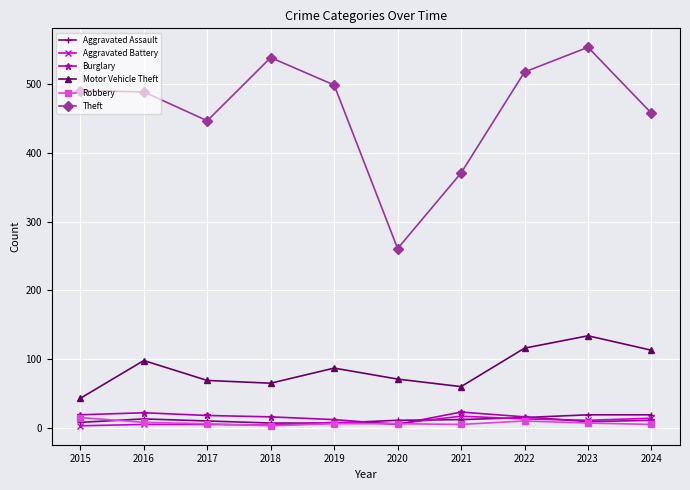

Which label corresponds to the largest value in the chart?

2023